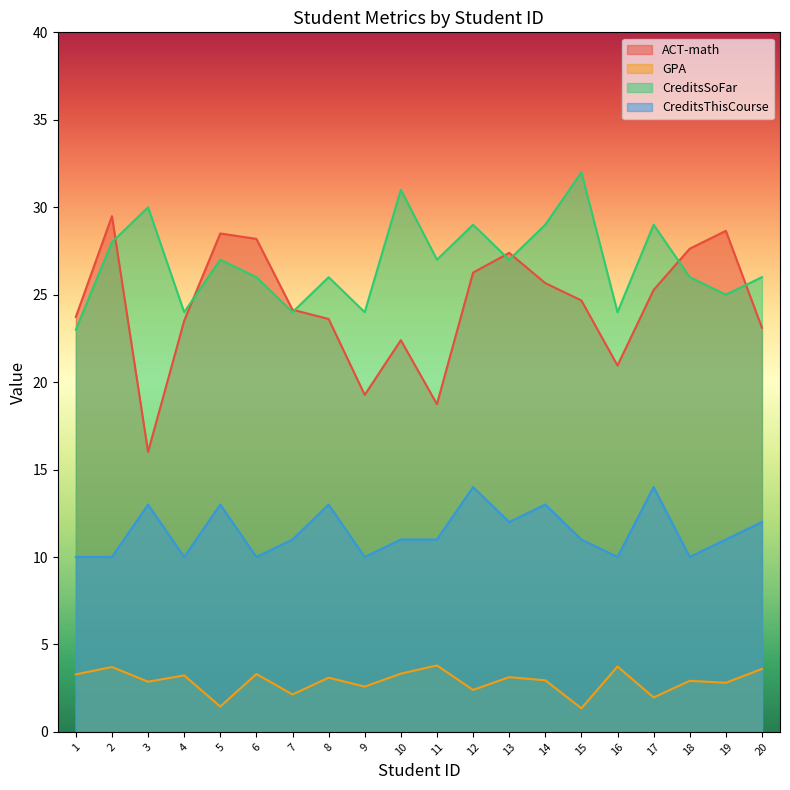

What is the average value of the GPA series?

2.9